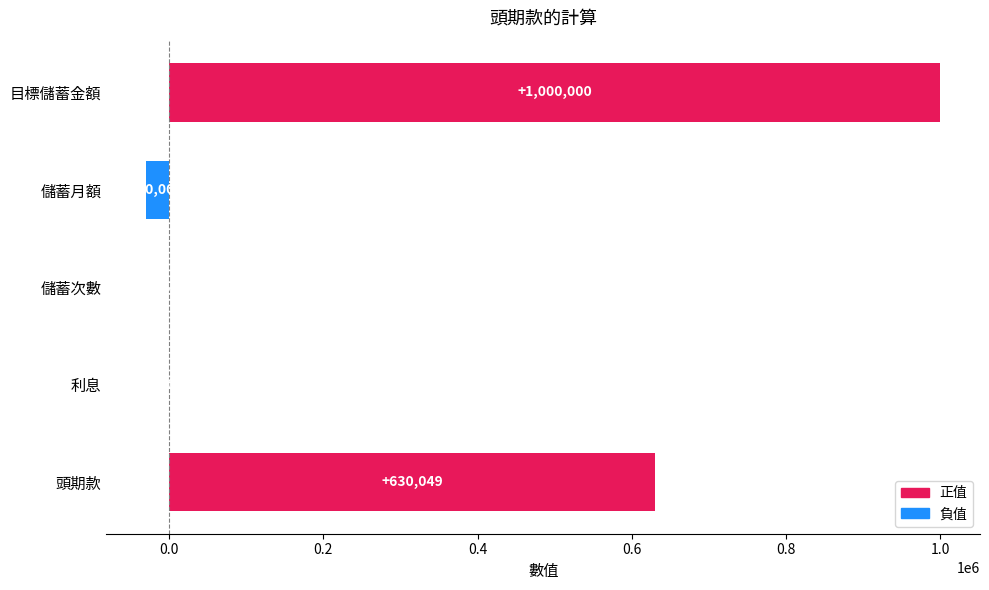

How many distinct data groups are displayed?

1